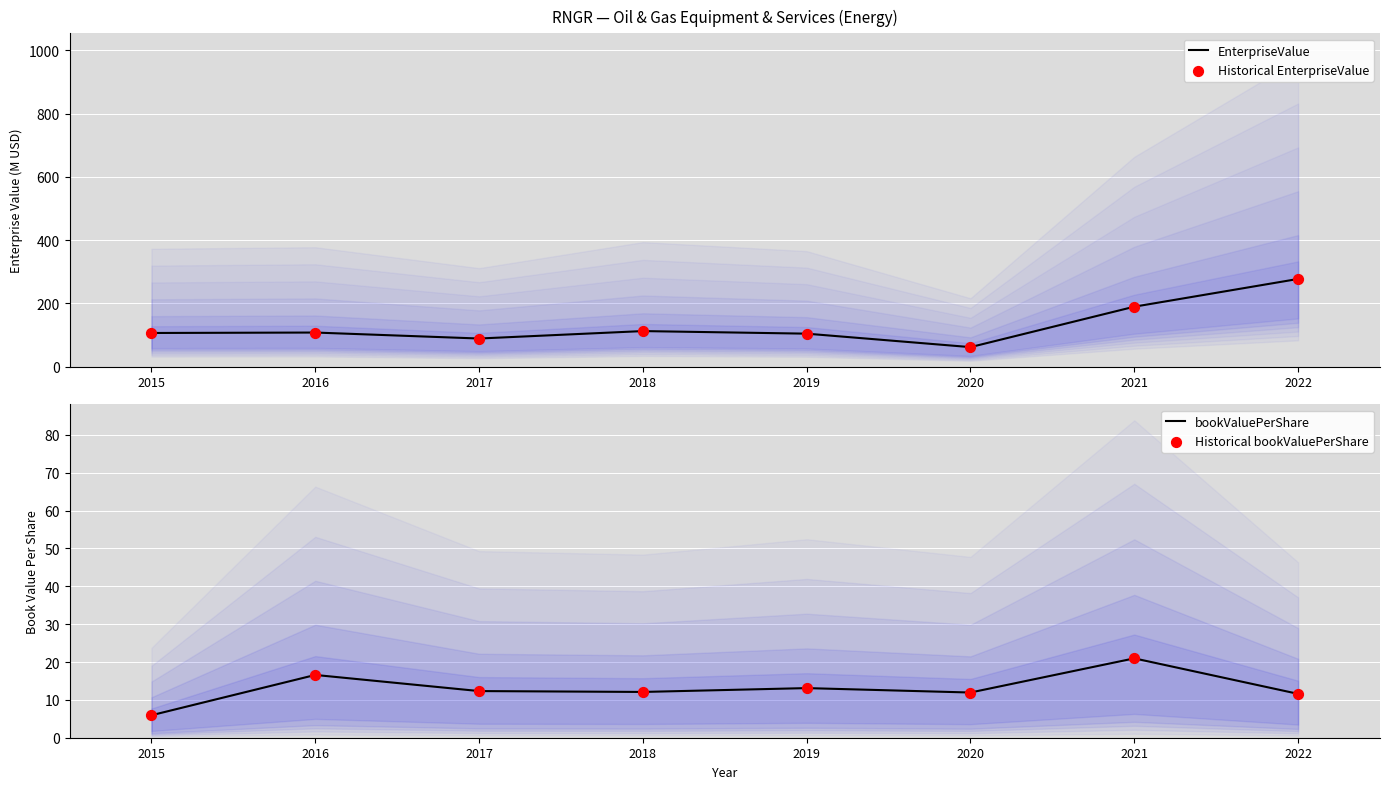

Which series has the largest Y range (max minus min)?

EnterpriseValue